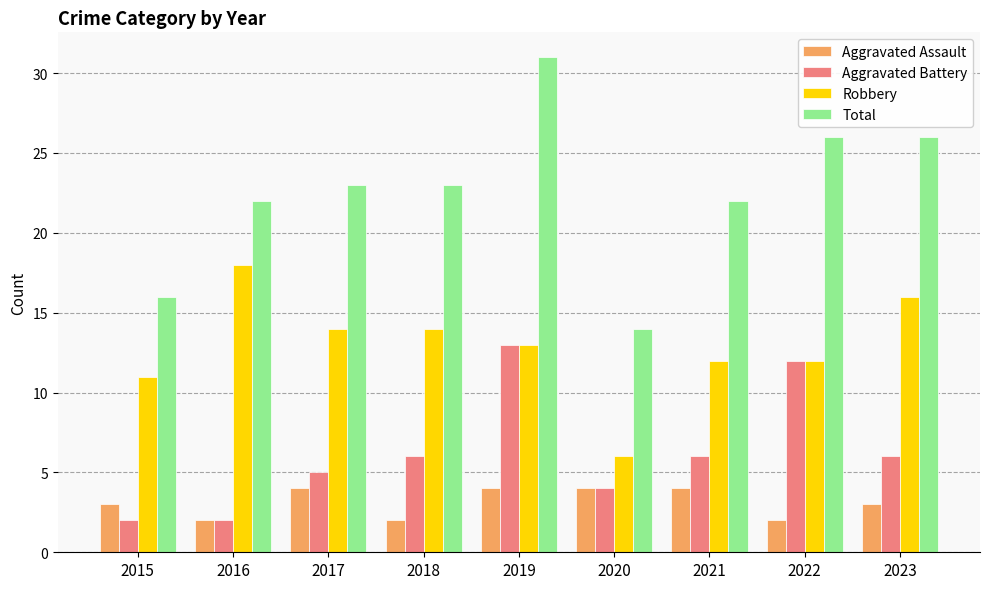

The value of Aggravated Assault at 2021 is 4. True or false?

True